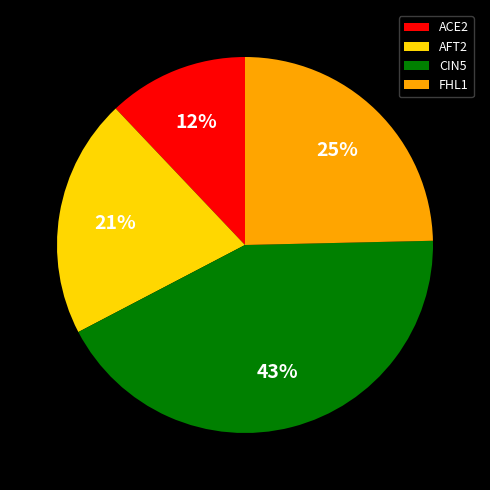

How many segments does this pie chart have?

4